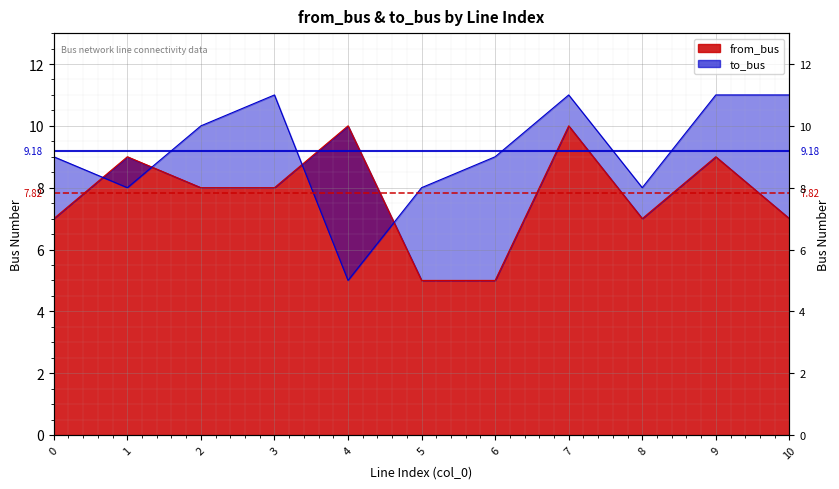

True or false: to_bus and from_bus cross at least once.

True